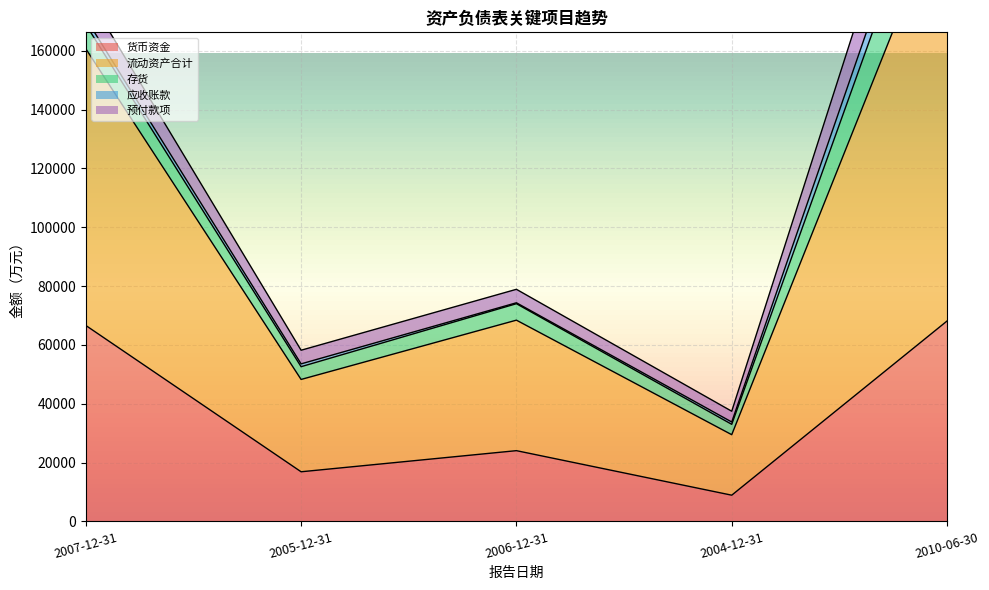

At how many categories does at least one series exceed 73339?

2